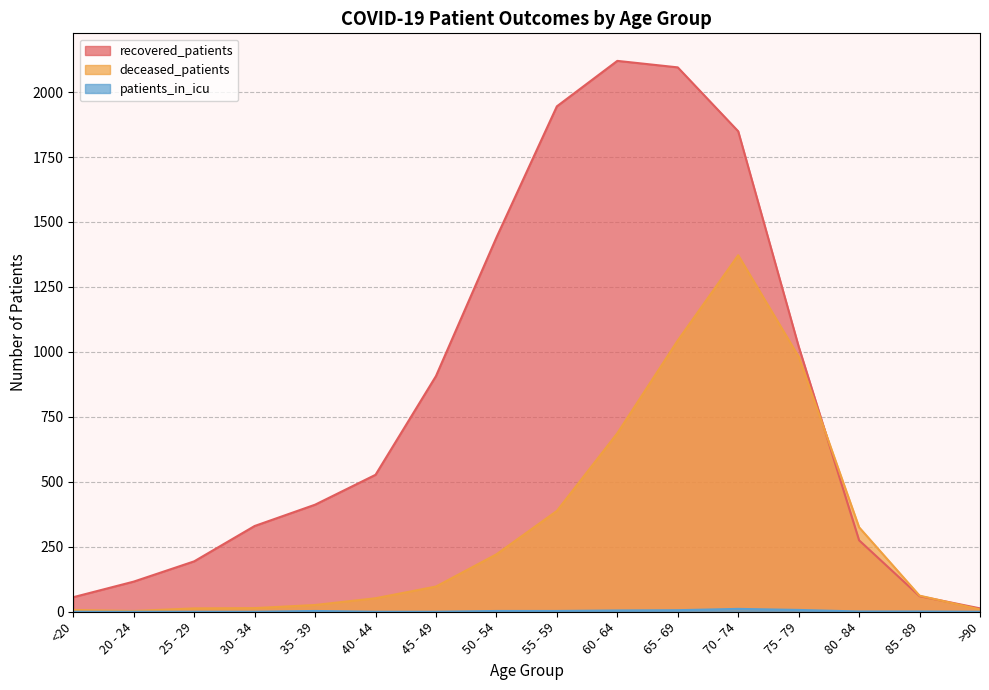

How many times do recovered_patients and deceased_patients cross each other?

2